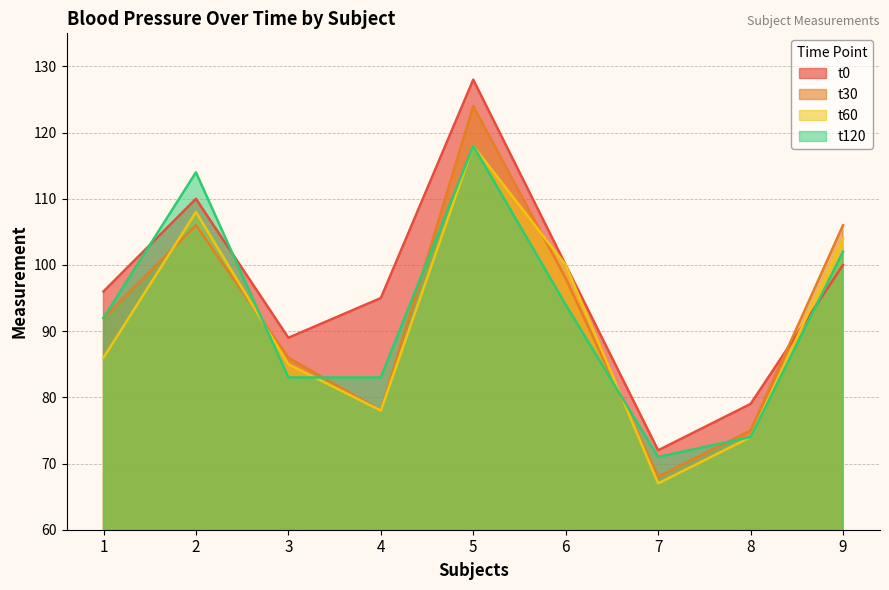

At which category does the chart reach its minimum across all series?

7